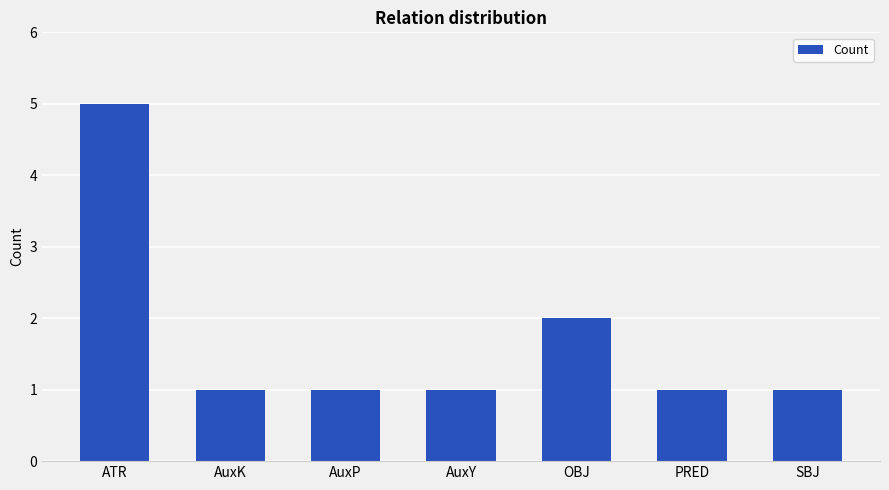

What is the label of the 3rd bar from the right?

OBJ